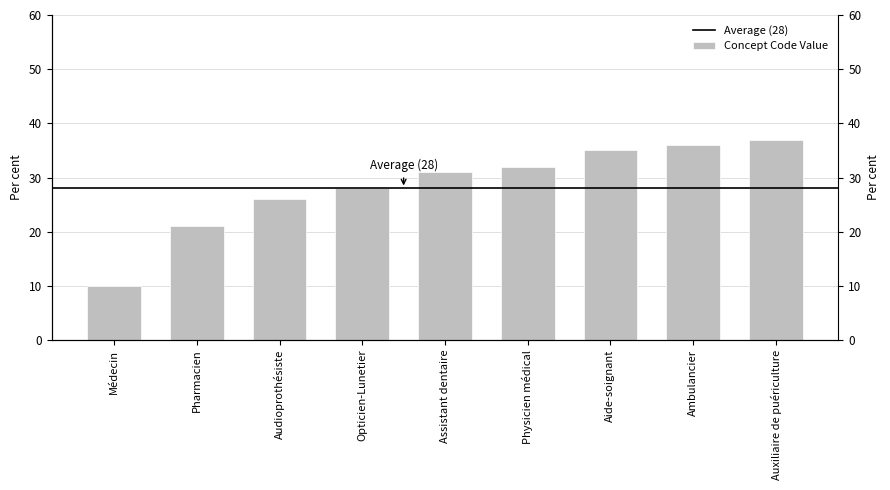

Does the chart contain stacked bars?

No